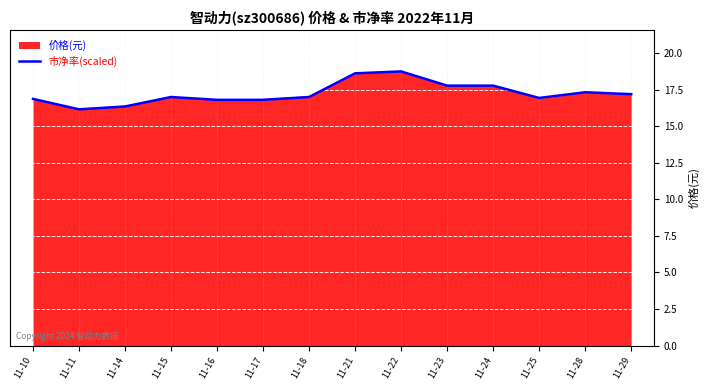

The value of 市净率(scaled) at 11-29 is 17.2. True or false?

True